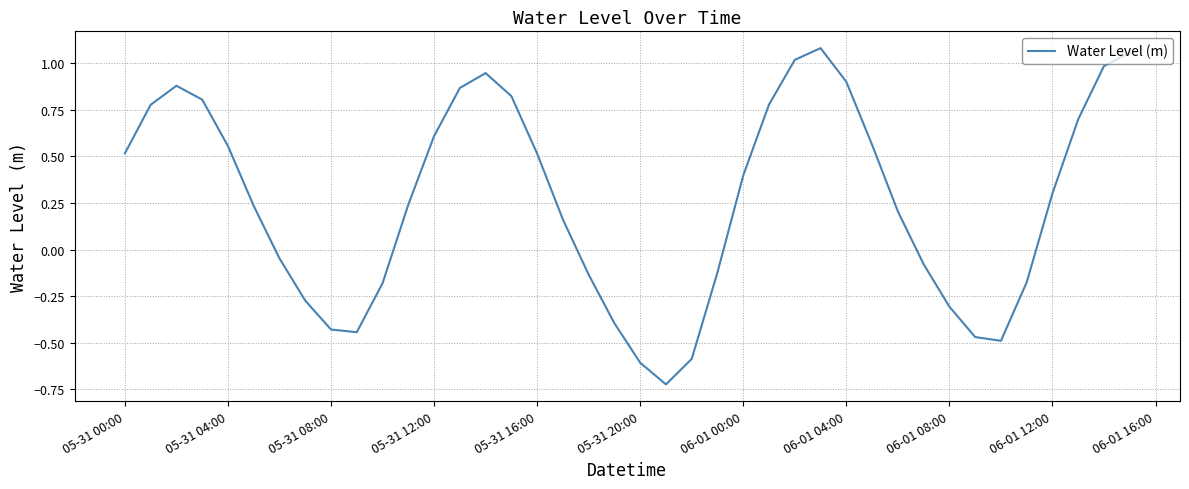

What is the difference between the maximum and minimum values?

1.8